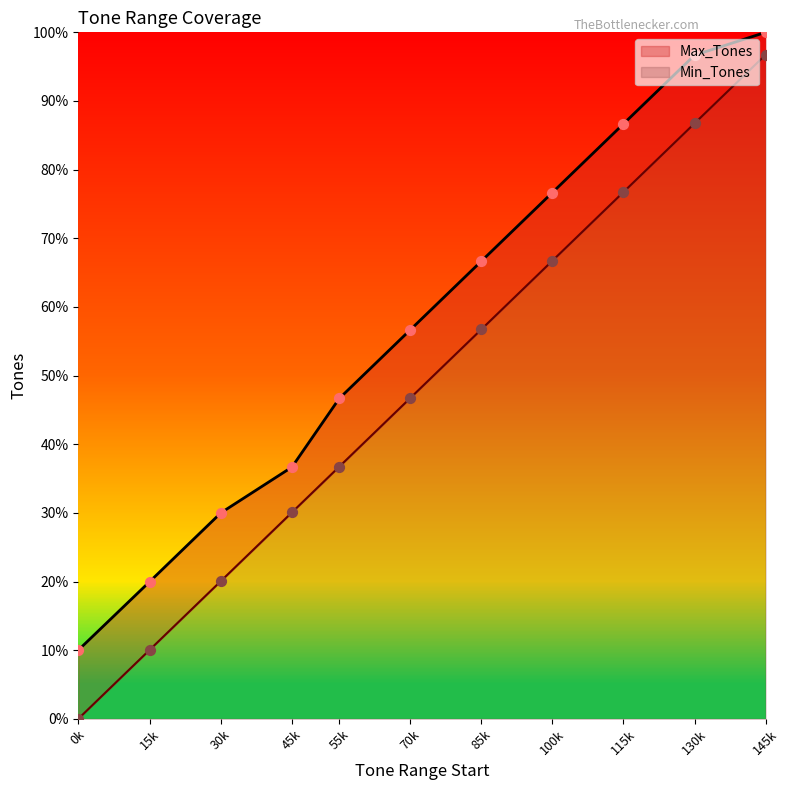

Which series has the largest total across all categories?

Max_Tones